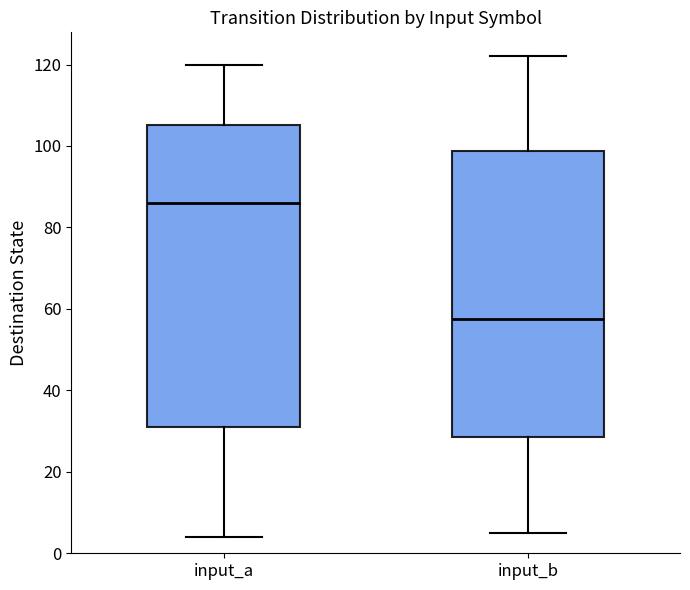

Reading left to right, transcribe this box plot: for each box, give where its median line is, the range the box spans, and where its two whiskers end, as read against the y-axis. The values are not printed on the chart, so give them approximately, as read against the axis.

input_a: median 86, box 32 to 106, whiskers 4 to 120
input_b: median 58, box 28 to 98, whiskers 6 to 122